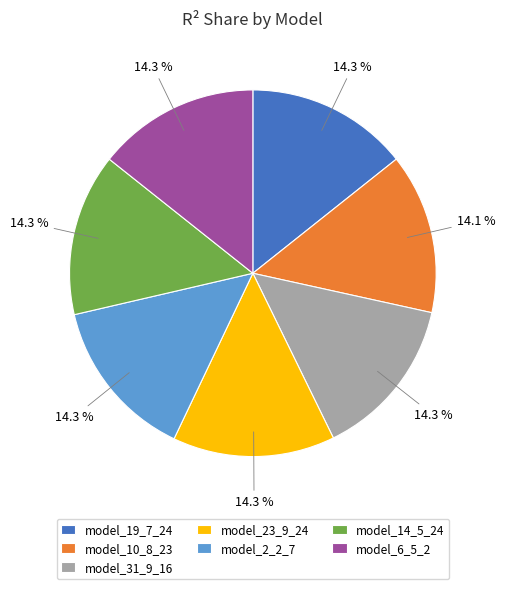

What portion of the pie excludes model_14_5_24?

85.7%